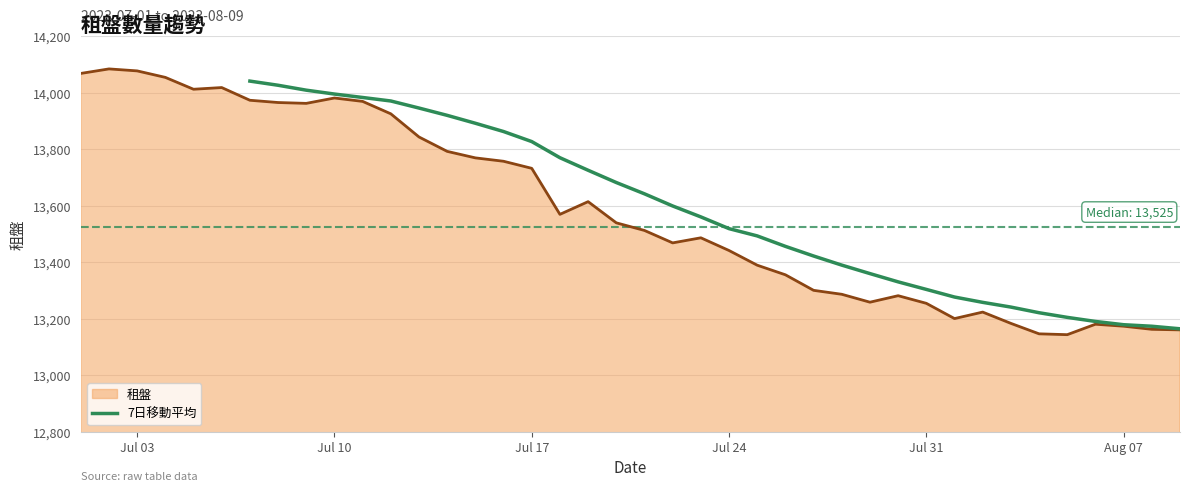

Where is the first local maximum?

2023-07-02